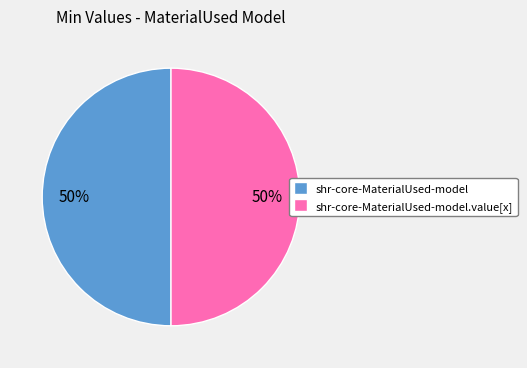

The shr-core-MaterialUsed-model.value[x] slice represents 50% of the pie. True or false?

True